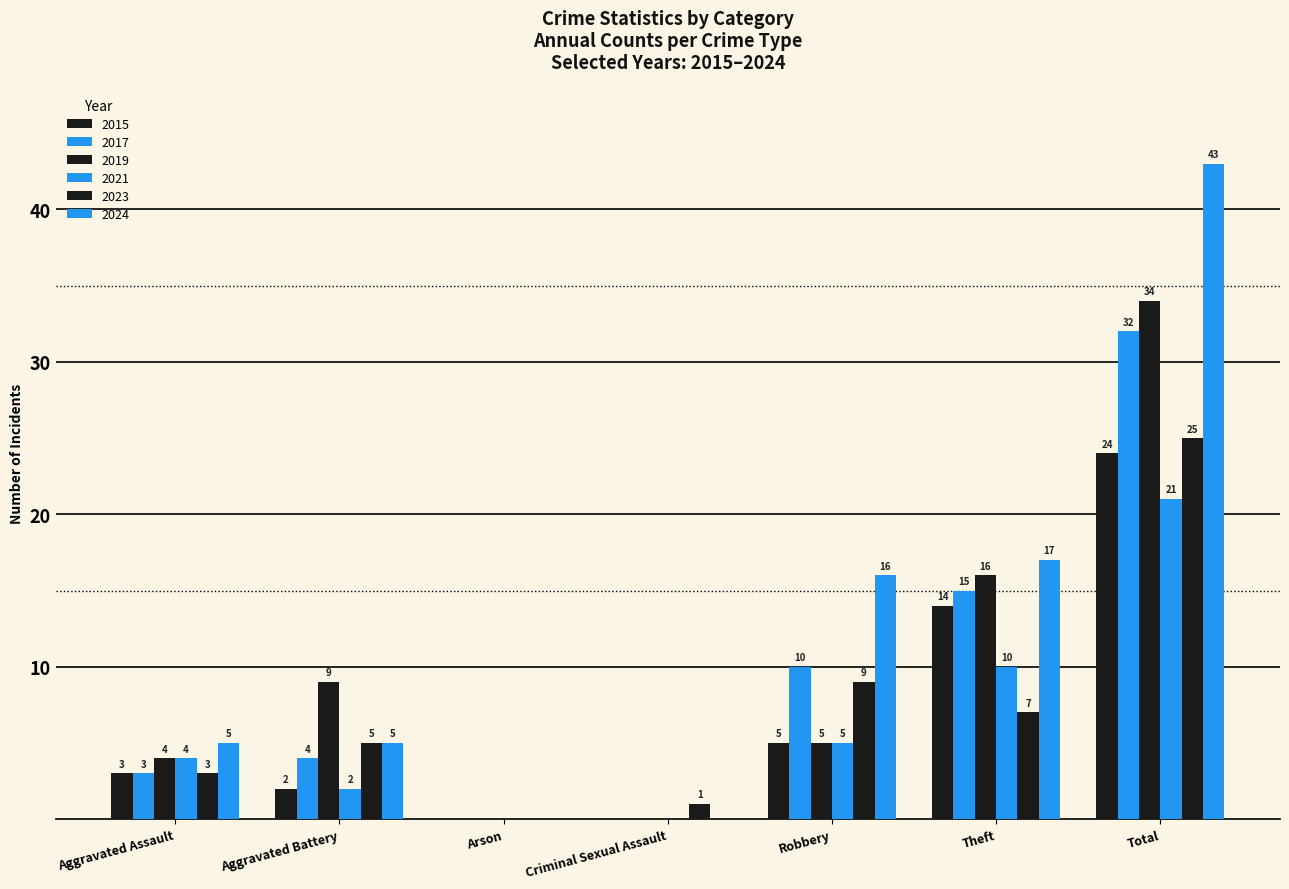

What is the maximum value shown in the chart?

43